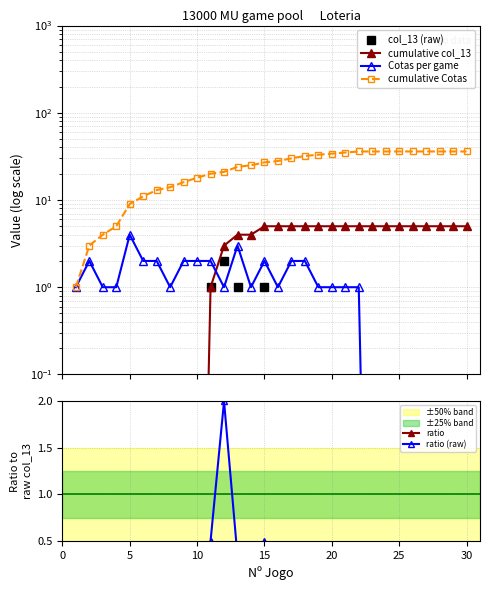

True or false: ratio has more than 0 points higher than both neighbors.

True